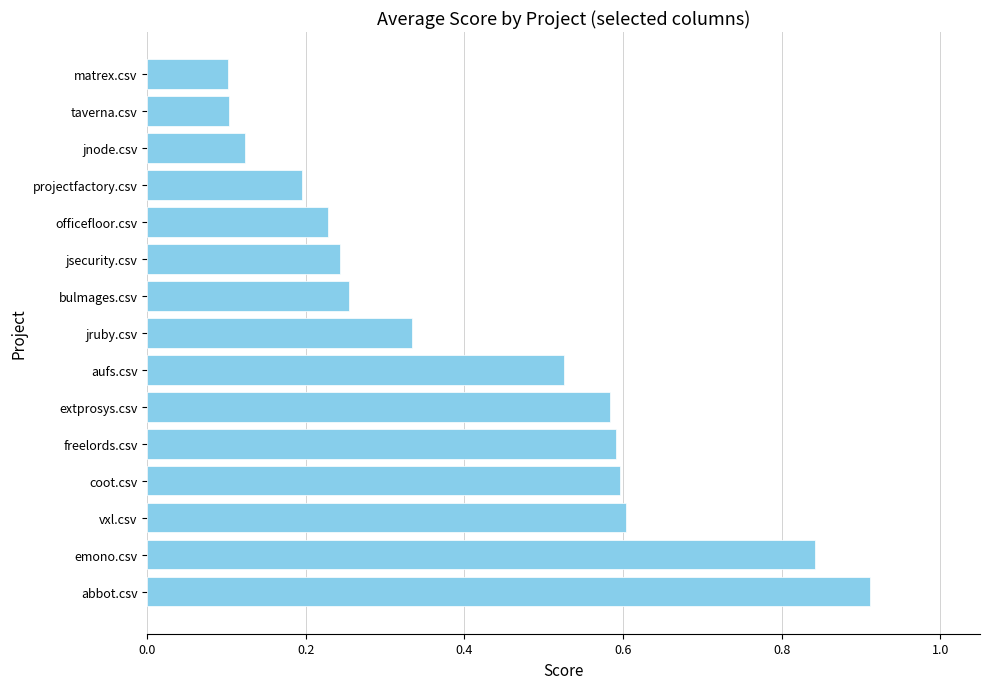

Which has a higher value, officefloor.csv or emono.csv?

emono.csv